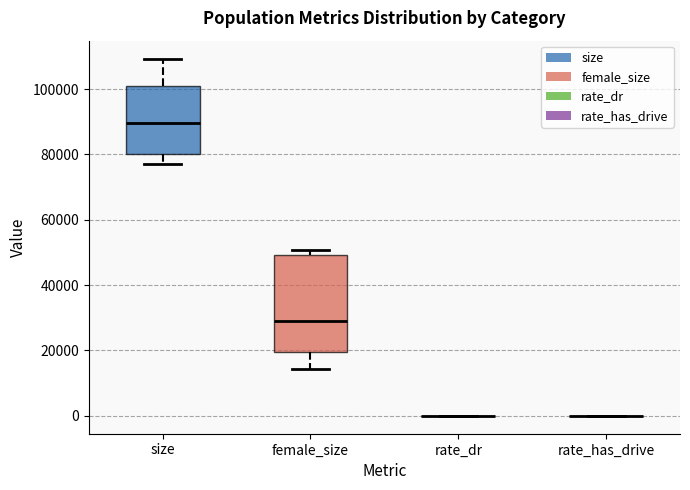

Comparing the boxes themselves (not the whiskers), which one is the tallest?

female_size